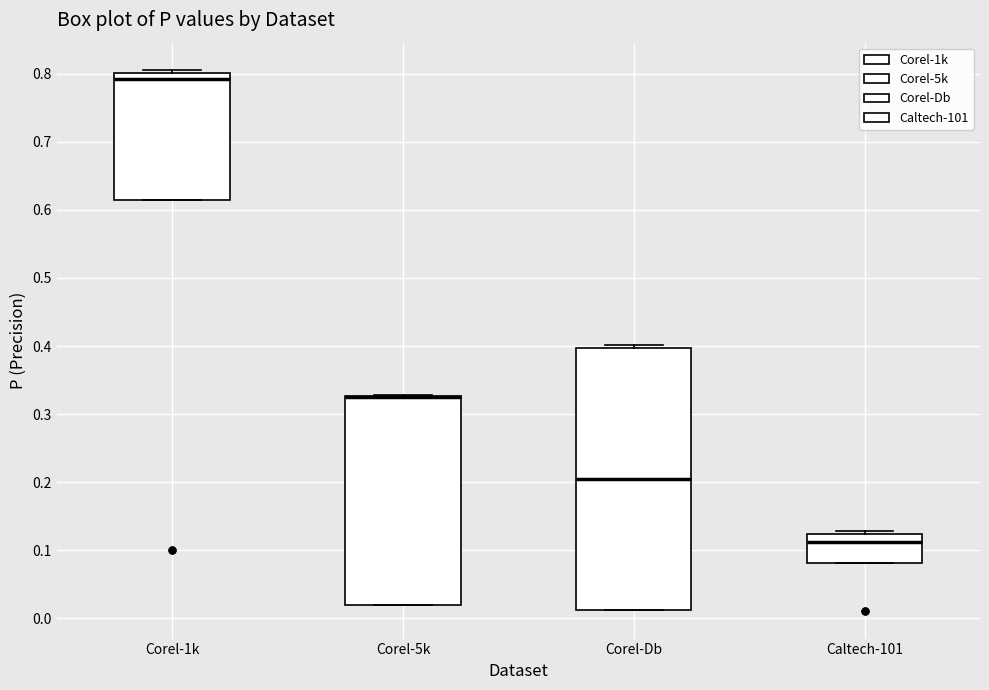

Where does the median line of the box for Caltech-101 sit on the y-axis? The values are not printed on the chart, so give them approximately, as read against the axis.

0.11